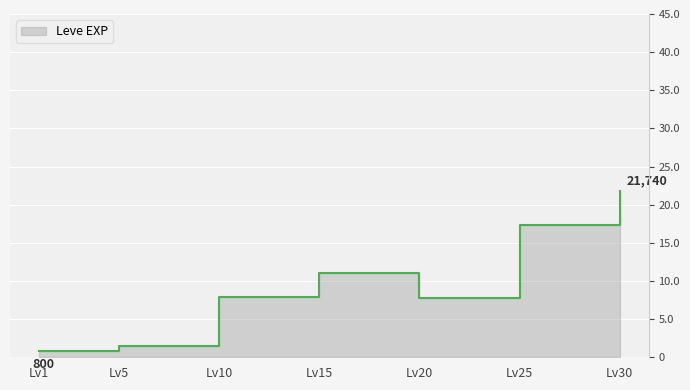

At which category does the data reach its first local valley?

Lv20